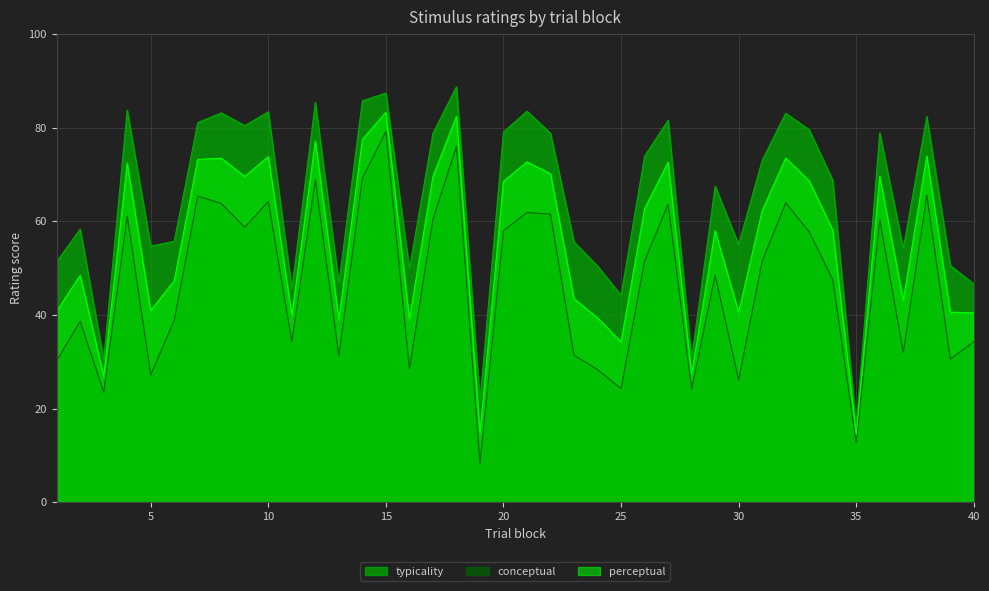

What is the value of the conceptual point at the 19th from the left?

8.2